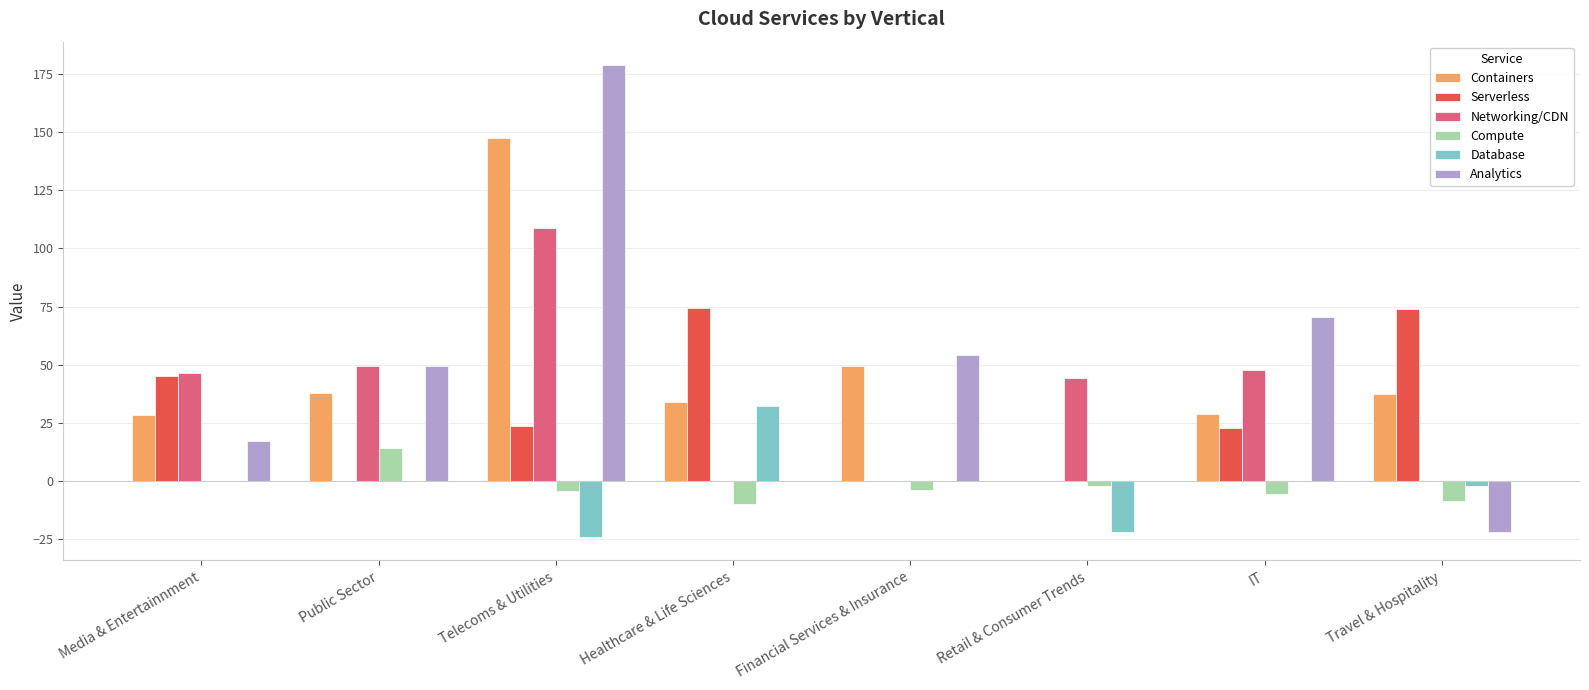

Between Media & Entertainnment and Travel & Hospitality, which series saw the biggest shift?

Networking/CDN